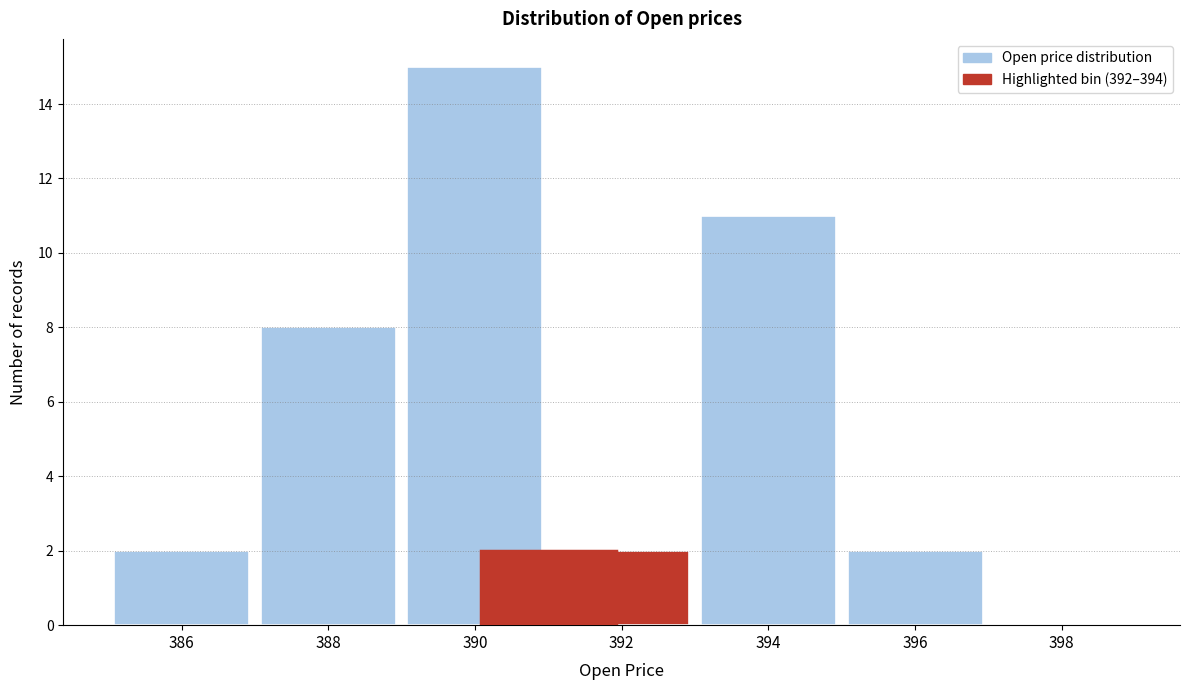

Reading left to right, extract all data points from this chart.

386=2	388=8	390=15	392=2	394=11	396=2	398=0